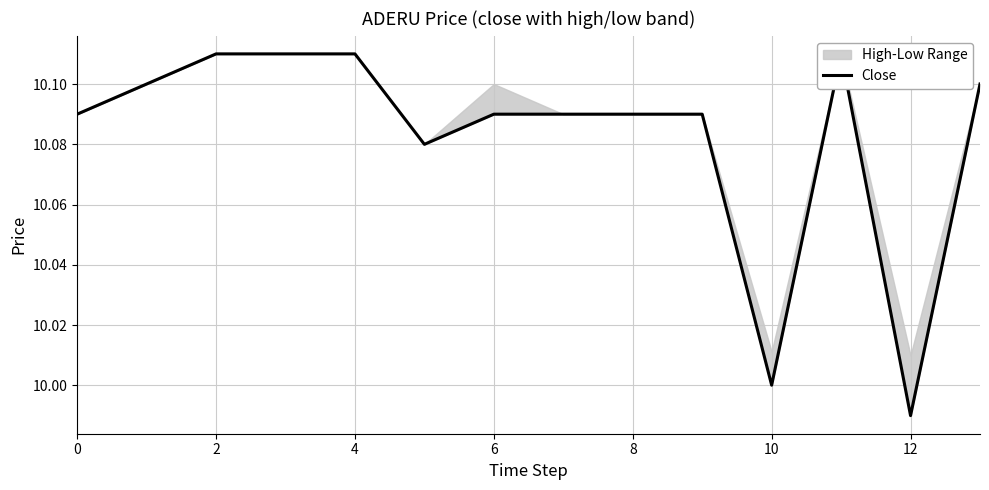

The chart shows a value of 6.4 at 9. True or false?

False